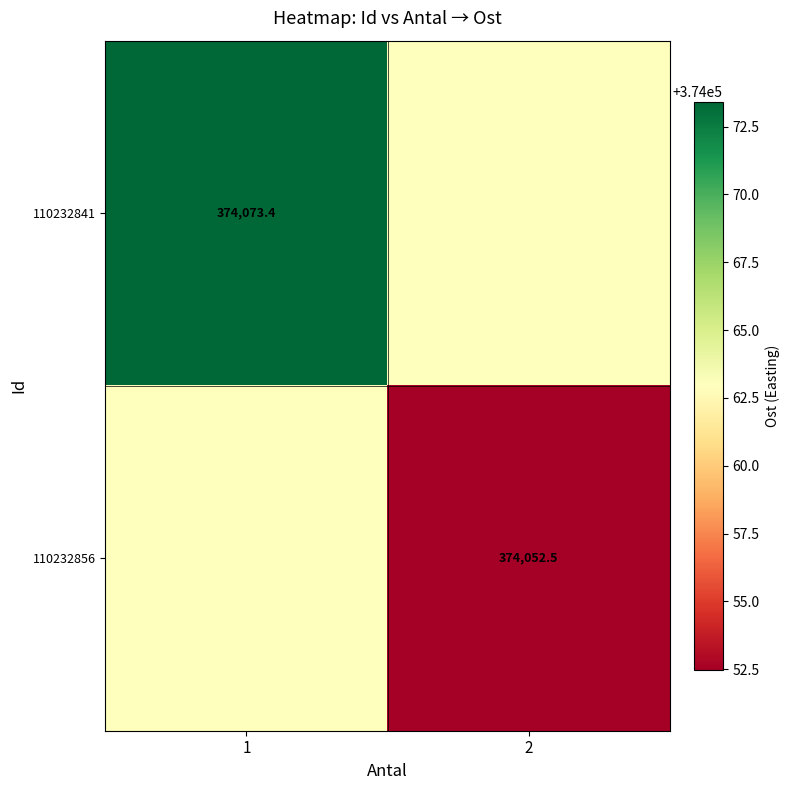

Is the value of 110232841 at 1 greater than the value of 110232856 at 2?

Yes